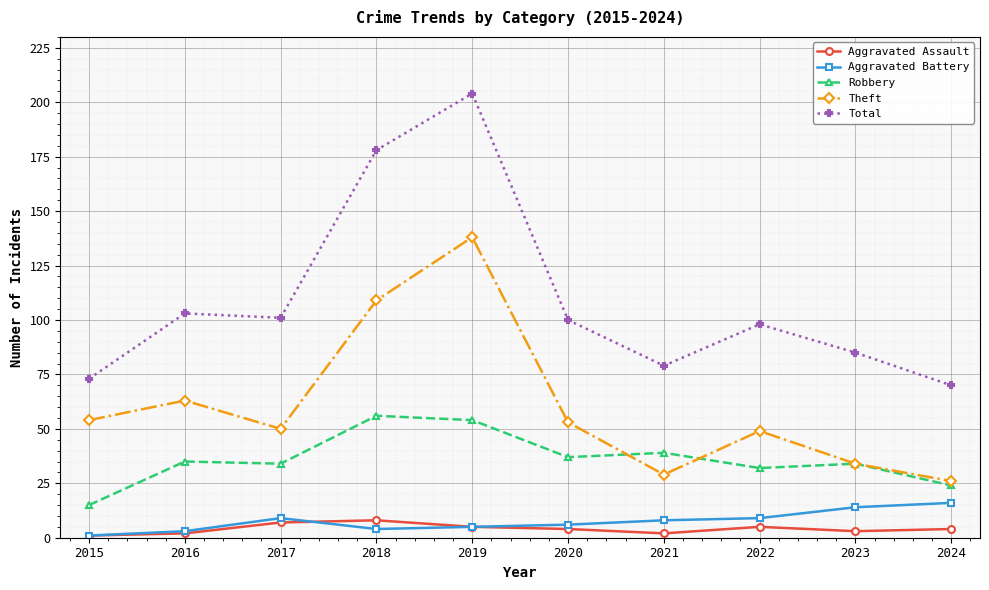

Where does the Aggravated Battery series first go above 8?

2017